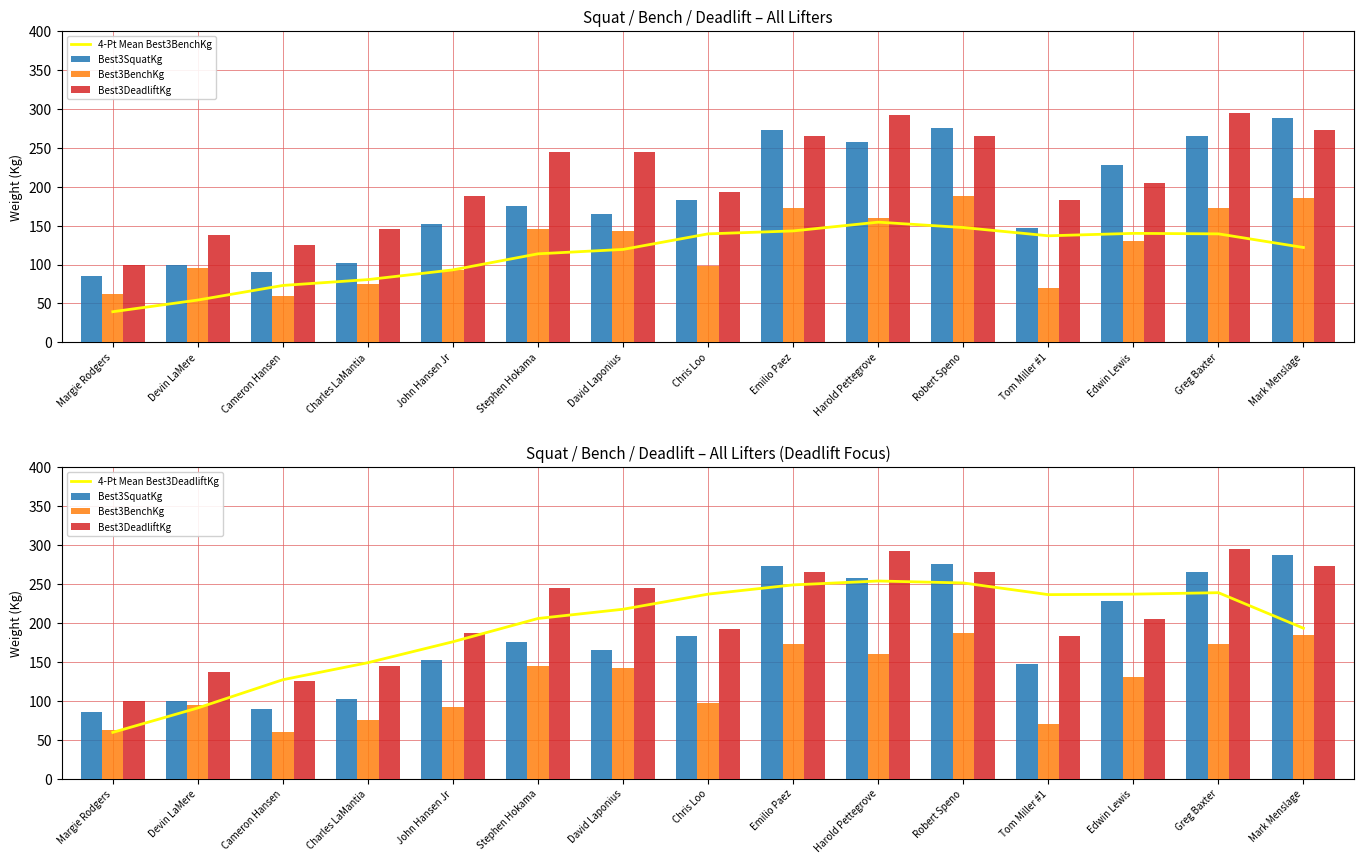

What are all the series names shown in the legend?

4-Pt Mean Best3BenchKg, Best3SquatKg, Best3BenchKg, Best3DeadliftKg, 4-Pt Mean Best3DeadliftKg